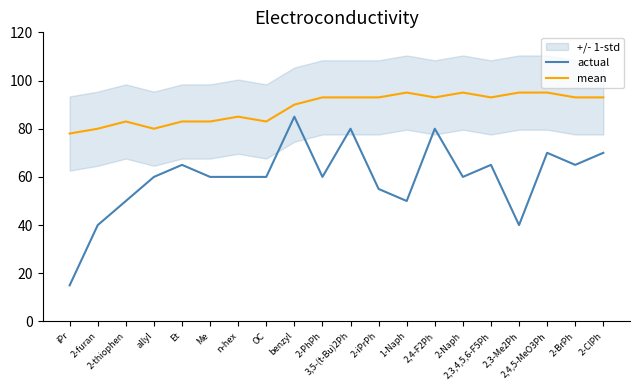

True or false: mean and actual cross at least once.

False